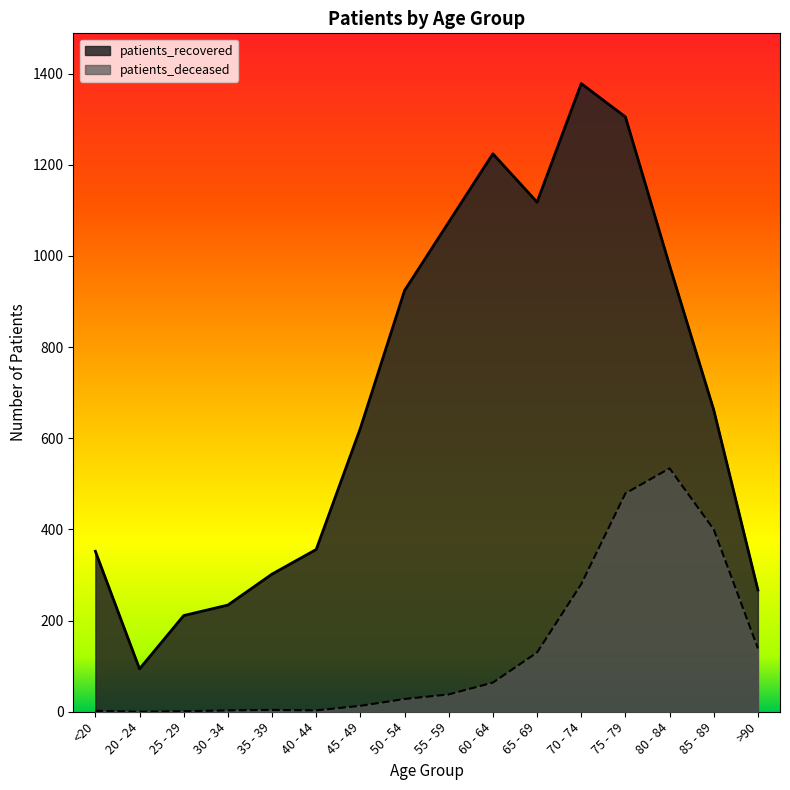

Is it true that patients_deceased equals 369 at 70 - 74?

False